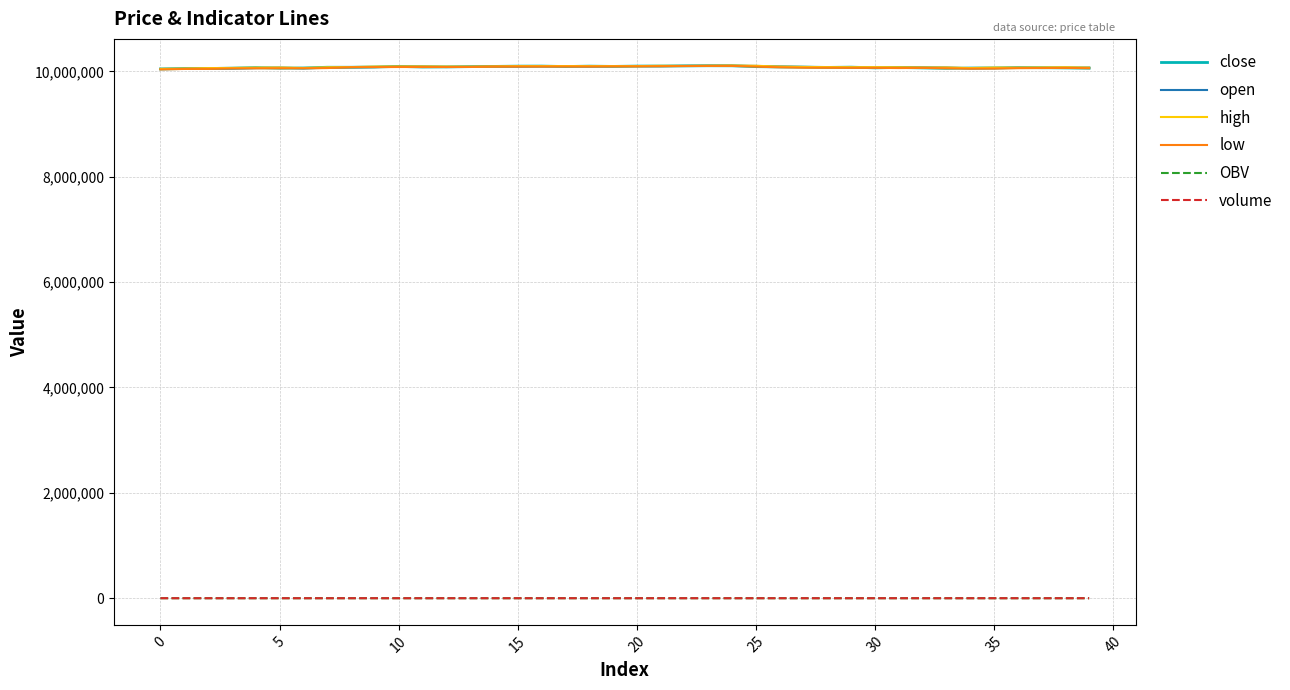

True or false: volume and OBV cross at least once.

False